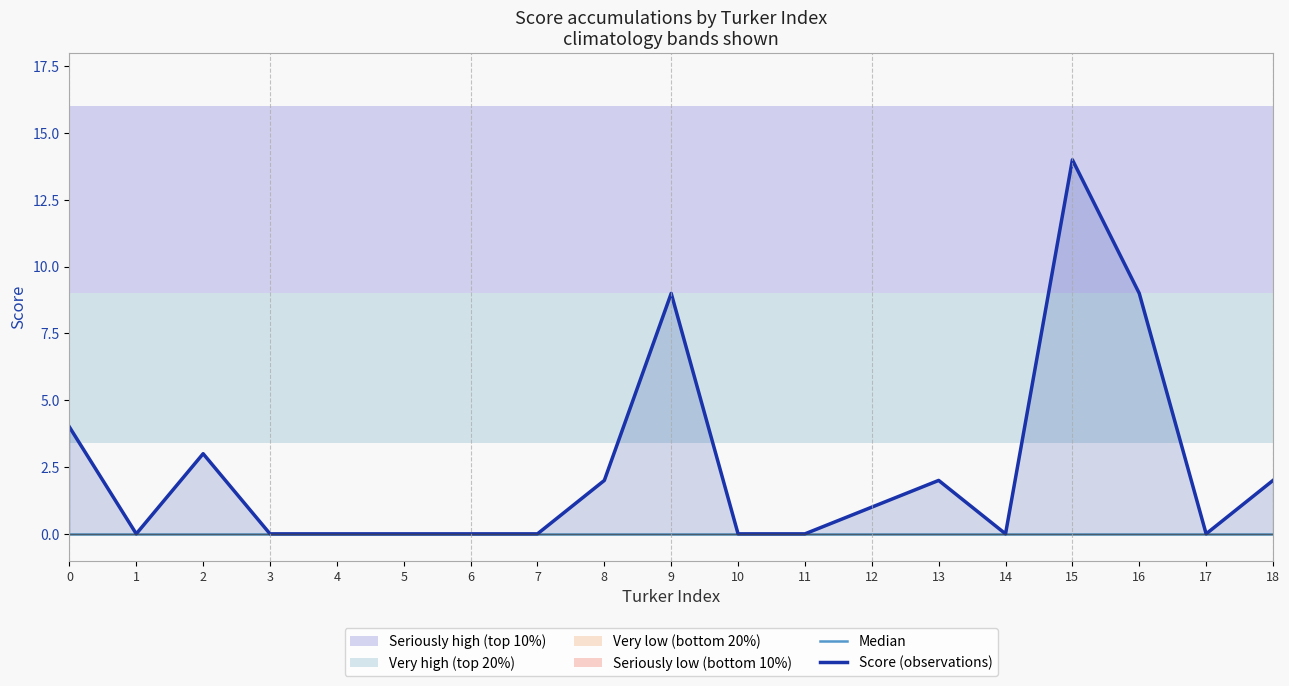

What is the total value across all series at 13?

2